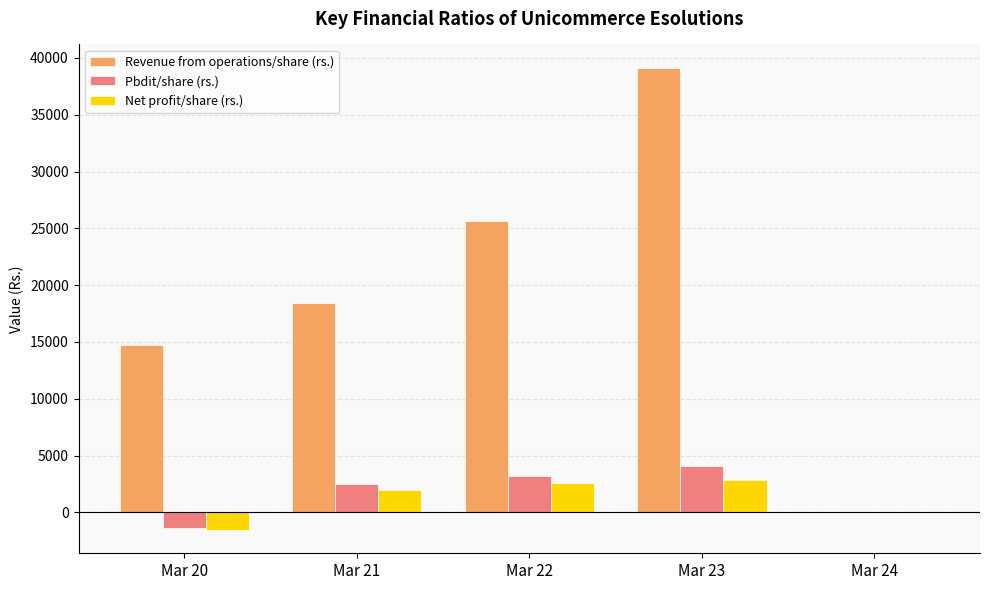

Between Mar 21 and Mar 24, which series saw the biggest shift?

Revenue from operations/share (rs.)